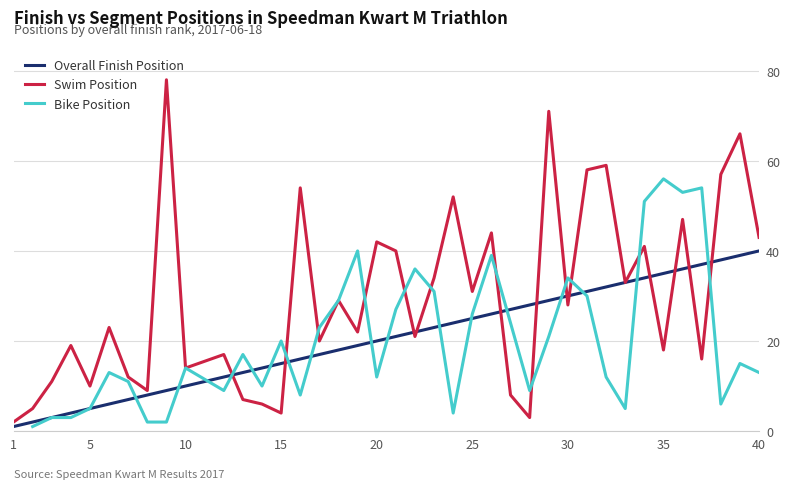

Which category has the lowest value across all series?

Pos 1